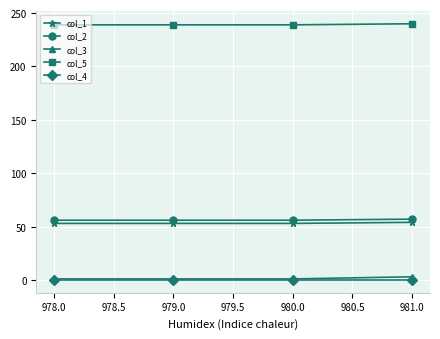

What is the greatest value displayed?

240